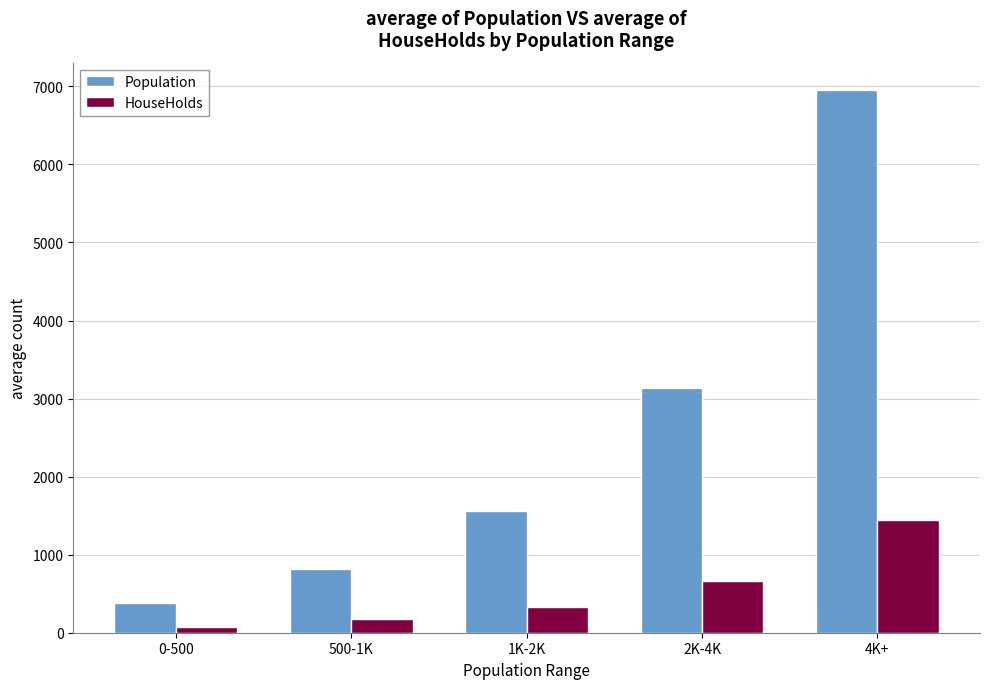

What is the sum of all HouseHolds values?

2685.8